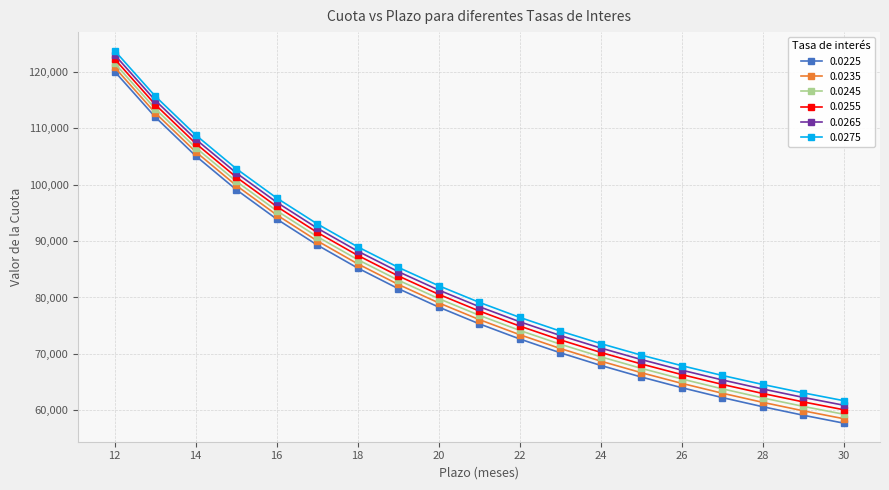

What is the average value of the 0.0265 series?

83067.9